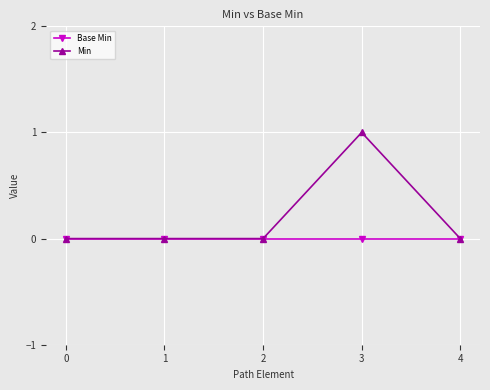

Which label corresponds to the largest value in the chart?

3